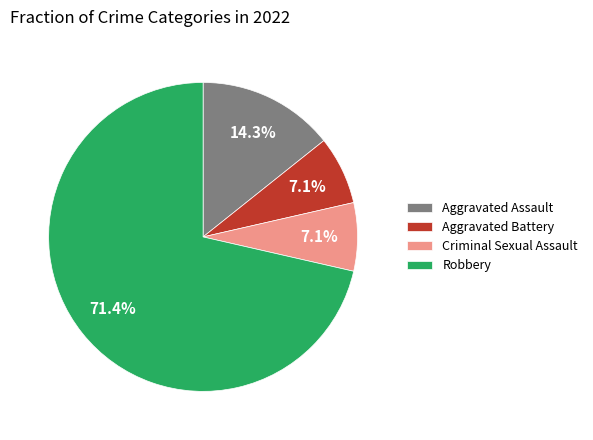

To the nearest percent, what is the difference between the Aggravated Assault and Aggravated Battery slice percentages?

7%